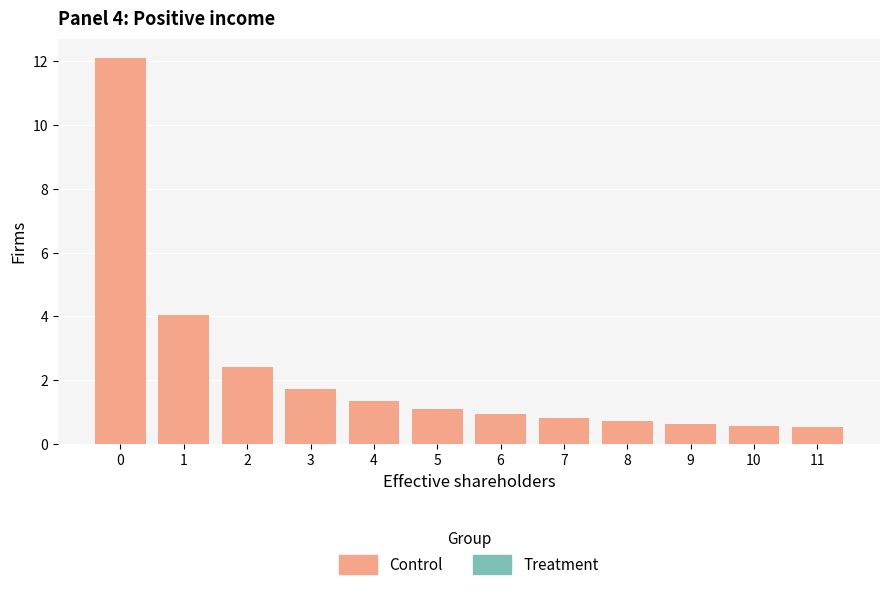

What is the greatest value displayed?

12.1